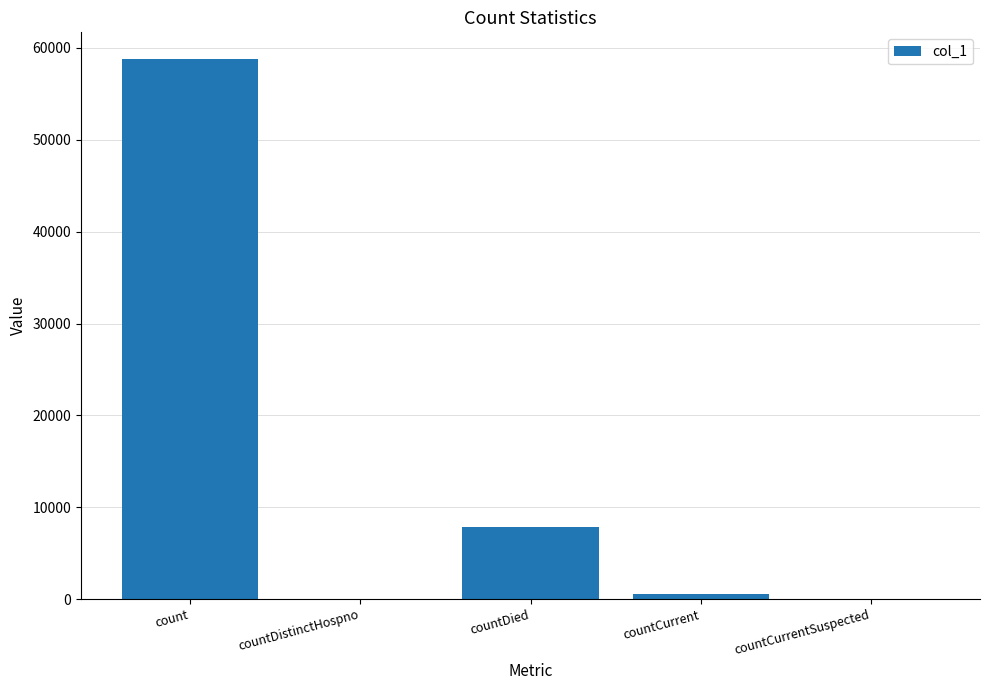

What is the sum of all values?

67085